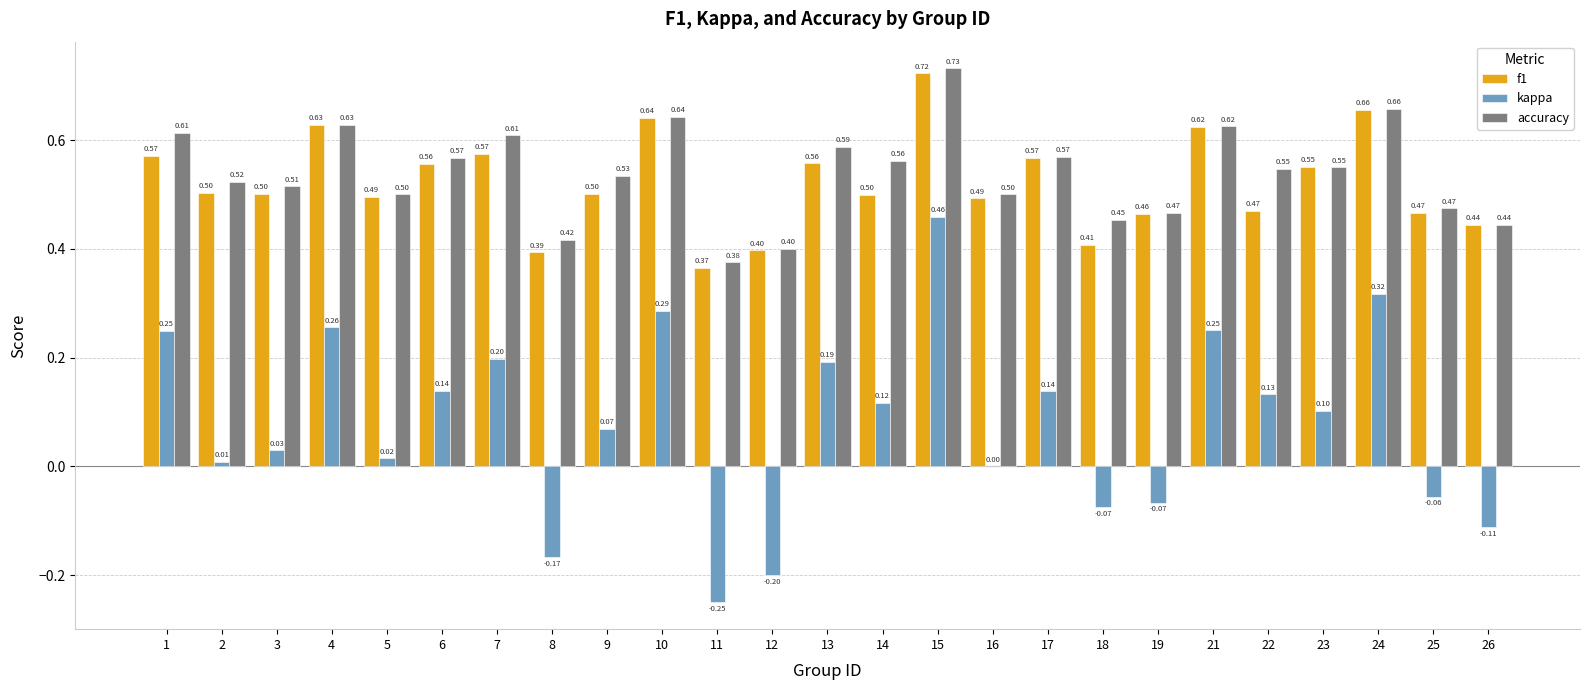

Which series changed the most between 6 and 19?

kappa